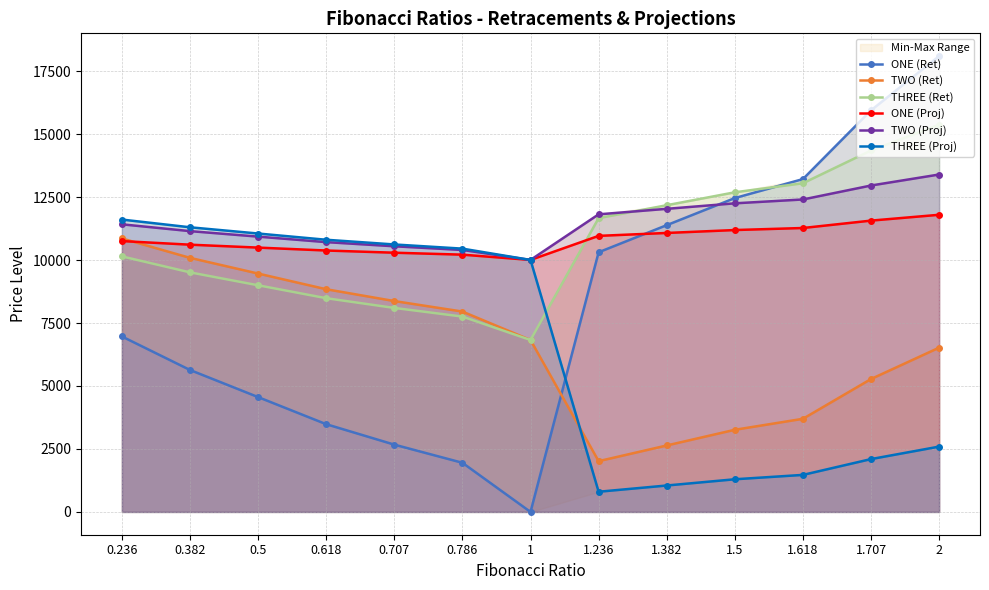

Is this an area chart (filled region under the line)?

No